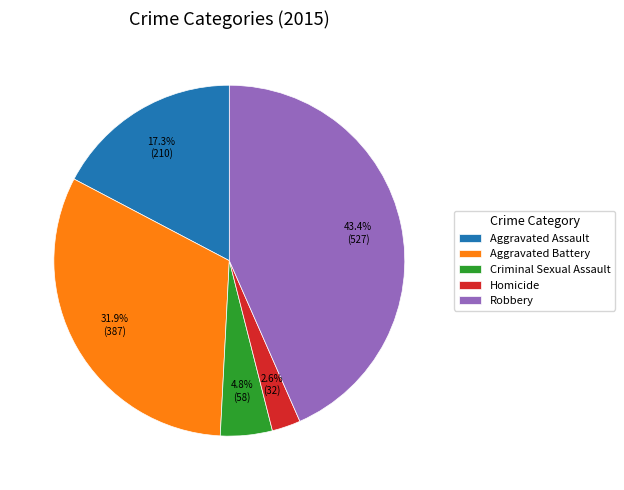

What percentage is the Aggravated Assault slice, to the nearest percent?

17%